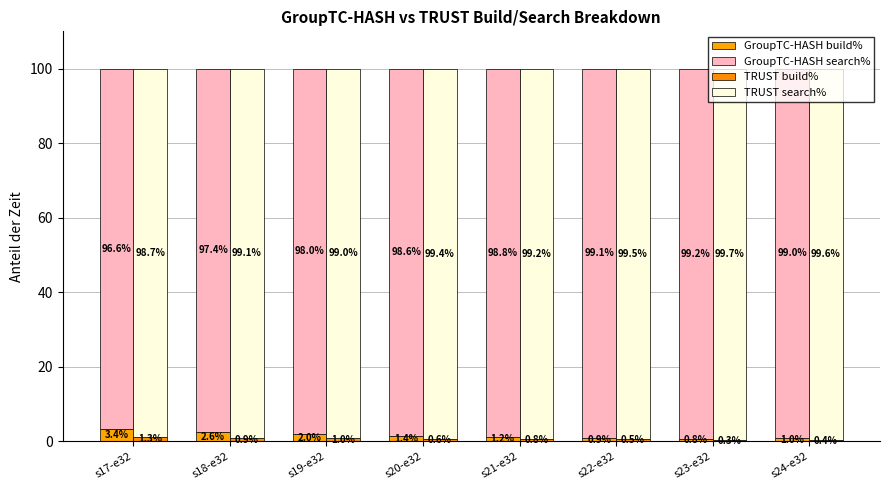

What is the minimum value for GroupTC-HASH search%?

96.6